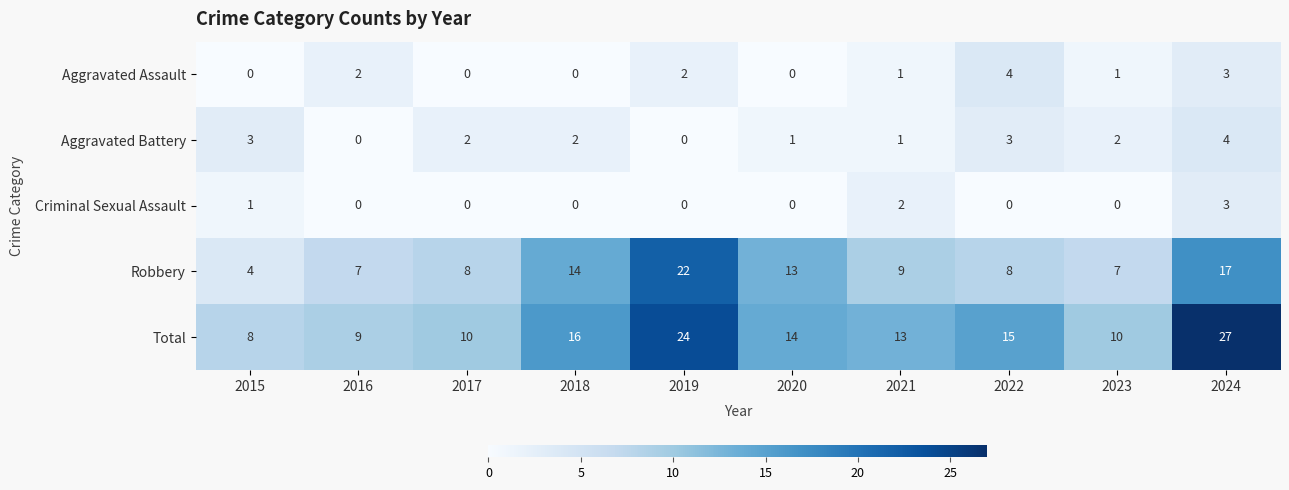

What is the difference between the maximum and minimum values in the Robbery series?

18